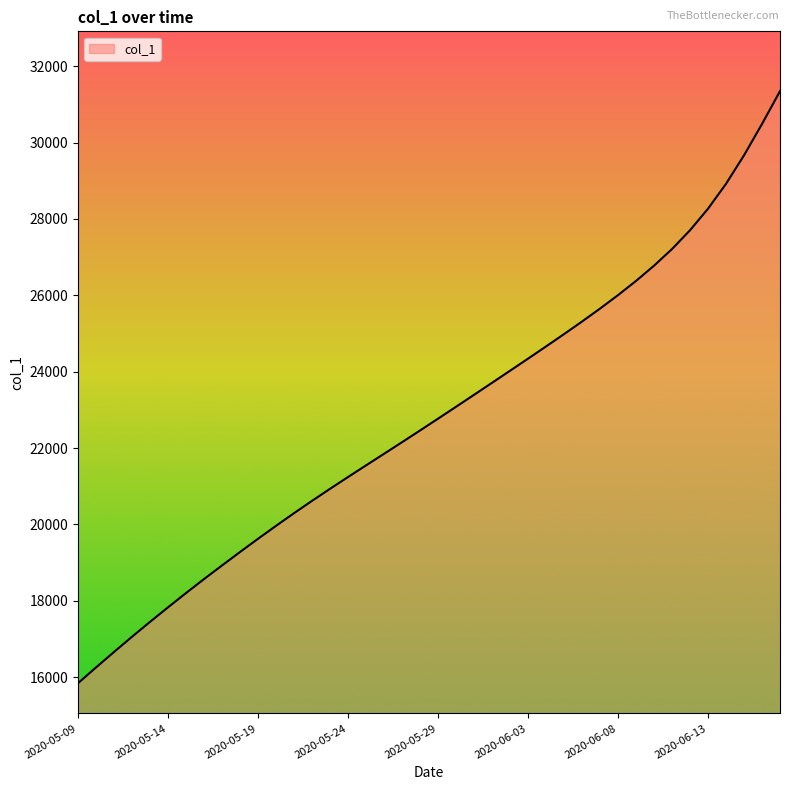

What is the difference between the maximum and minimum values?

15502.9